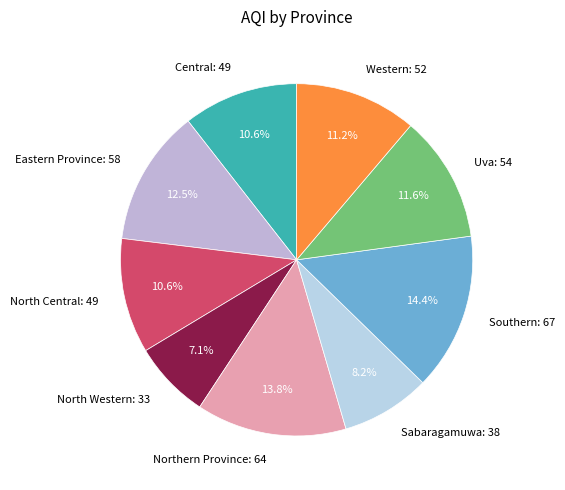

Is it true that Sabaragamuwa: 38 is 13% of the pie?

False